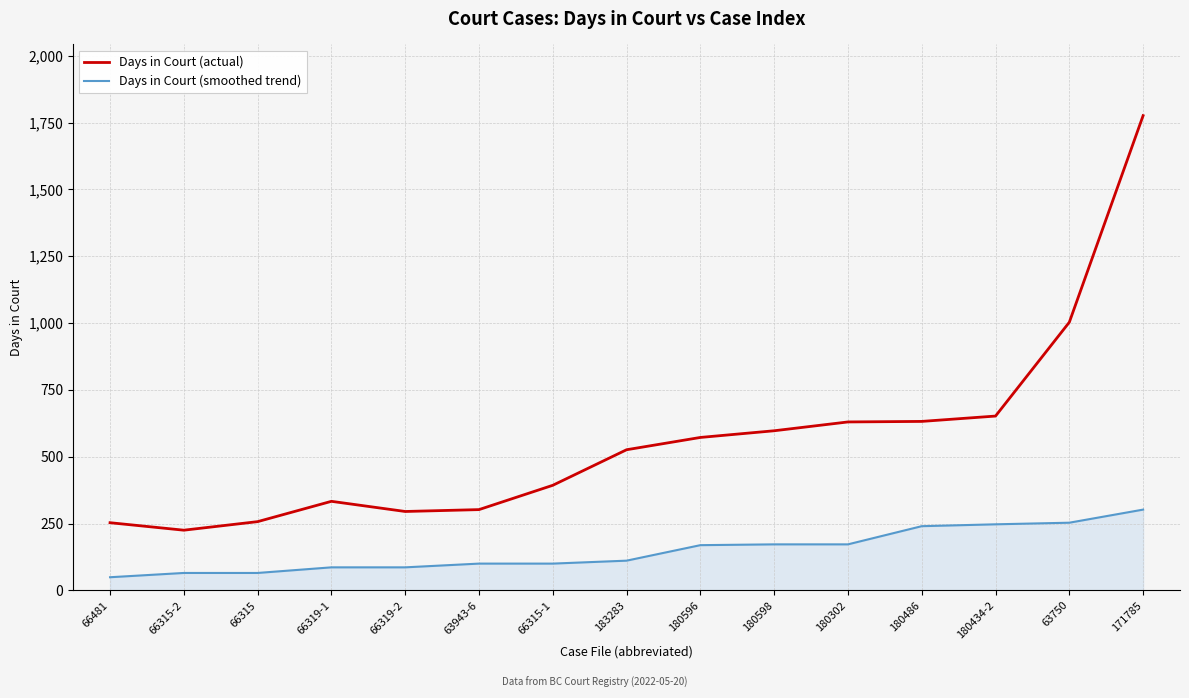

Rank the series by their average value, from highest to lowest.

Days in Court (actual), Days in Court (smoothed trend)